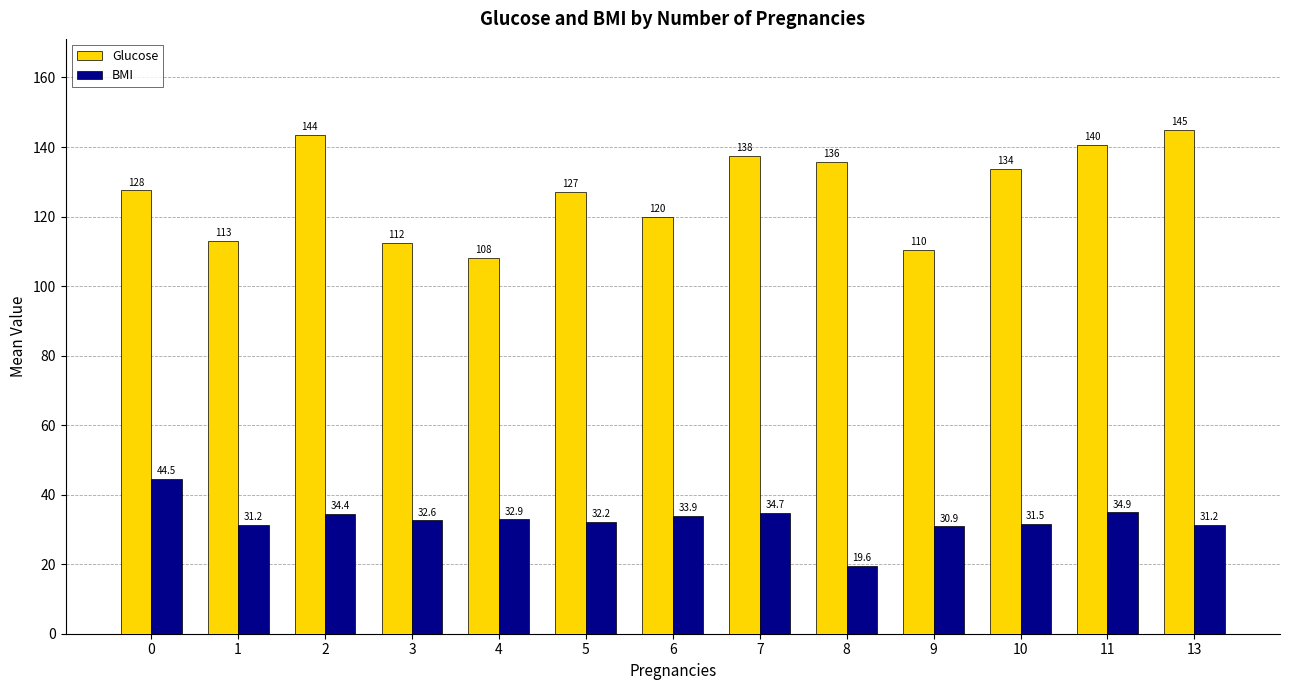

Rank the series at 11 from lowest to highest value.

BMI, Glucose